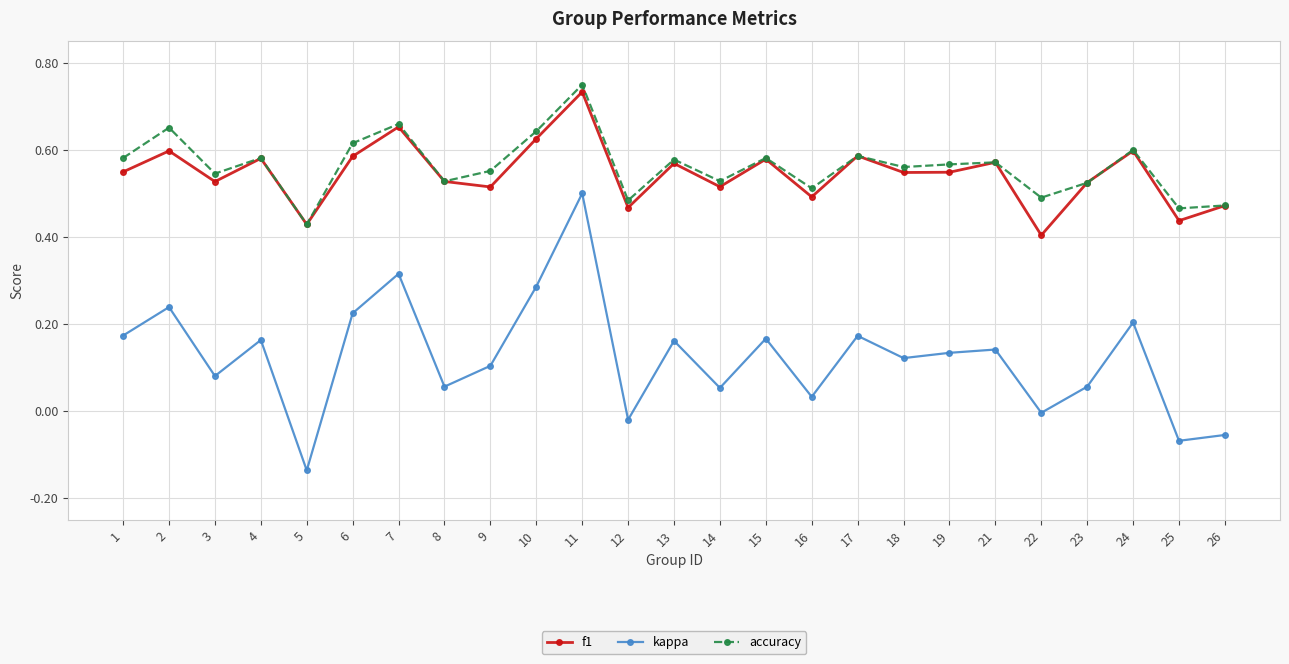

True or false: kappa and accuracy intersect in this chart.

False